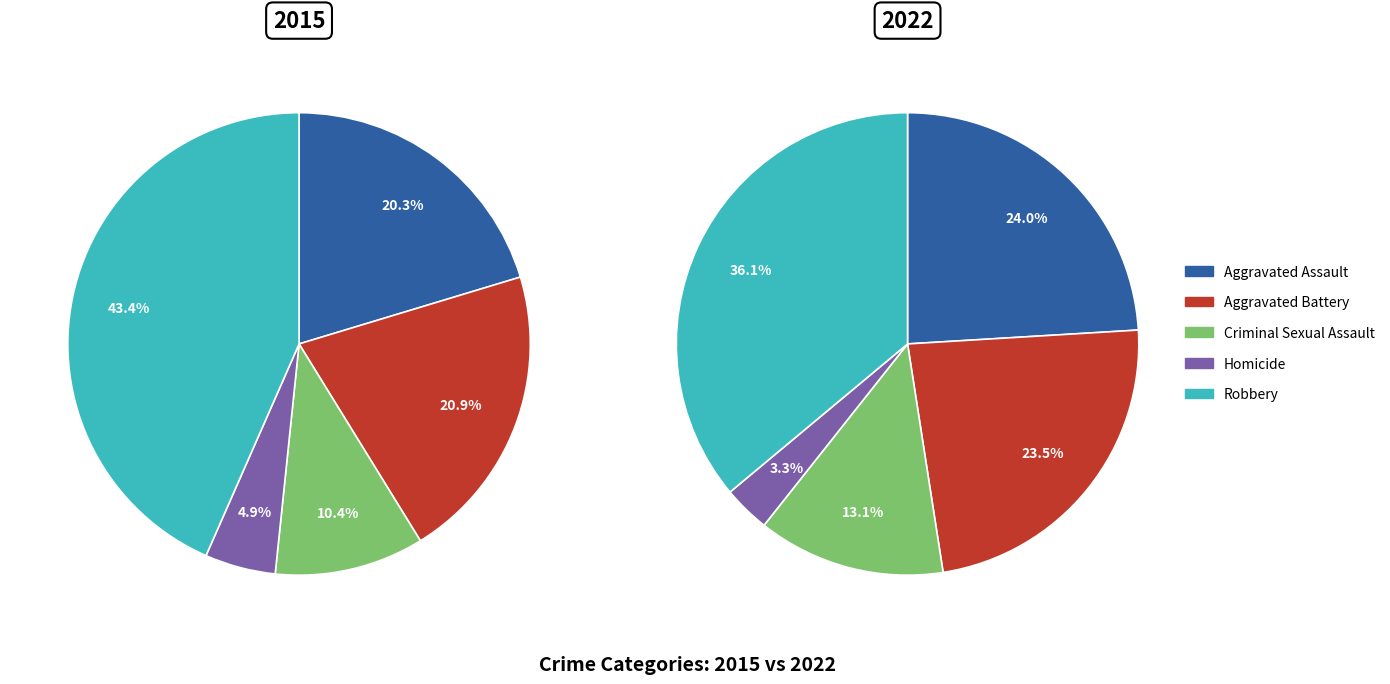

Rank the categories by 2022 value from highest to lowest.

Robbery, Aggravated Assault, Aggravated Battery, Criminal Sexual Assault, Homicide